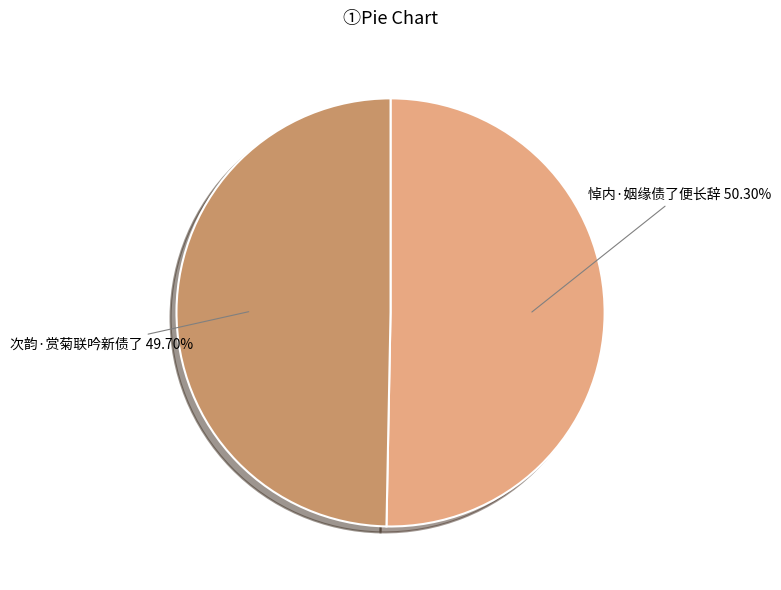

Rank the categories by value from lowest to highest.

次韵·赏菊联吟新债了, 悼内·姻缘债了便长辞